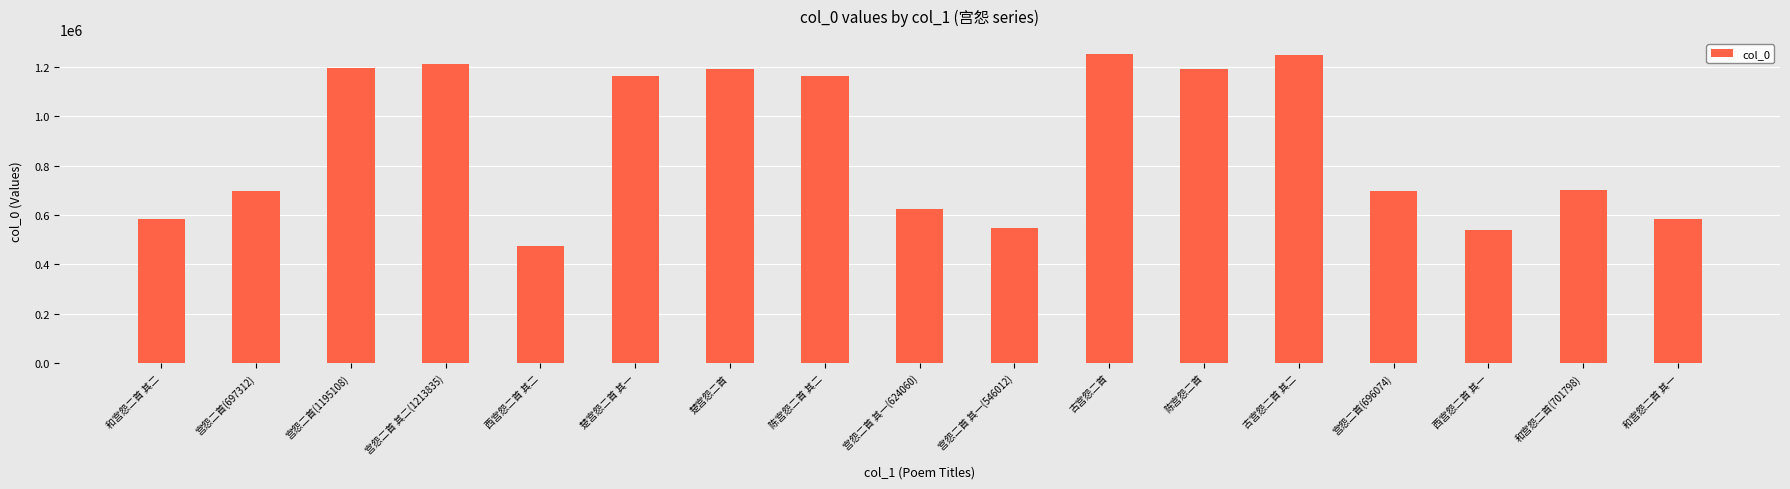

What is the ratio of the value at 古宫怨二首 to the value at 和宫怨二首(701798)?

1.8